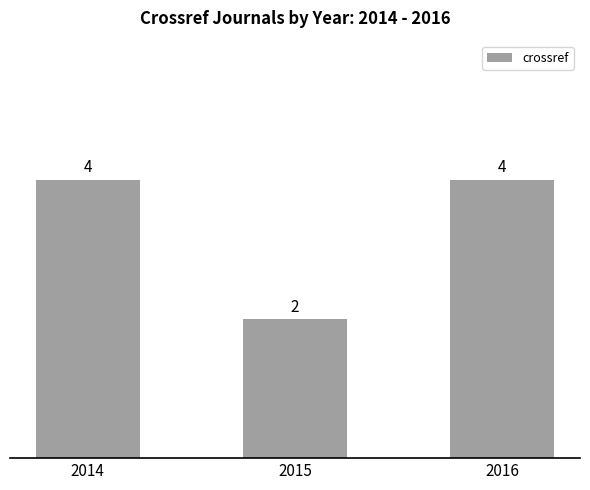

What value does the data have at 2015?

2